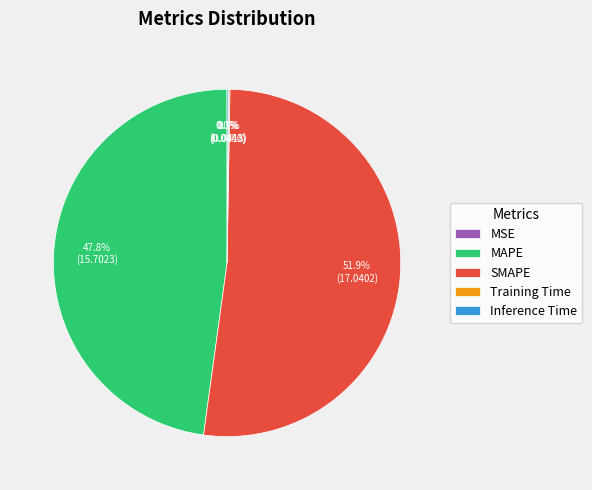

Which slice is the largest?

SMAPE